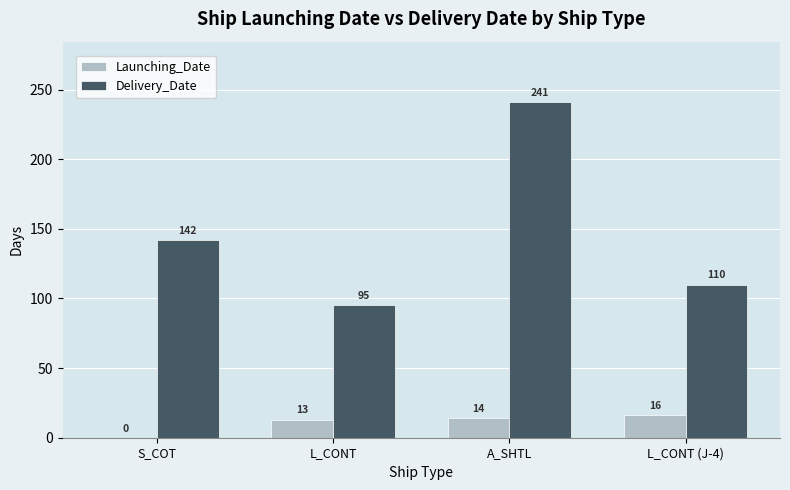

What are all the series names shown in the legend?

Launching_Date, Delivery_Date